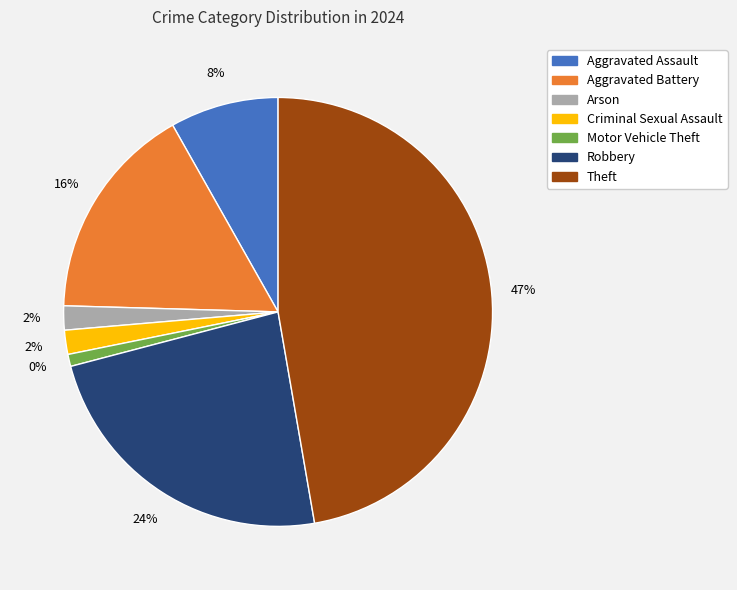

Is Aggravated Battery the majority of the pie?

No